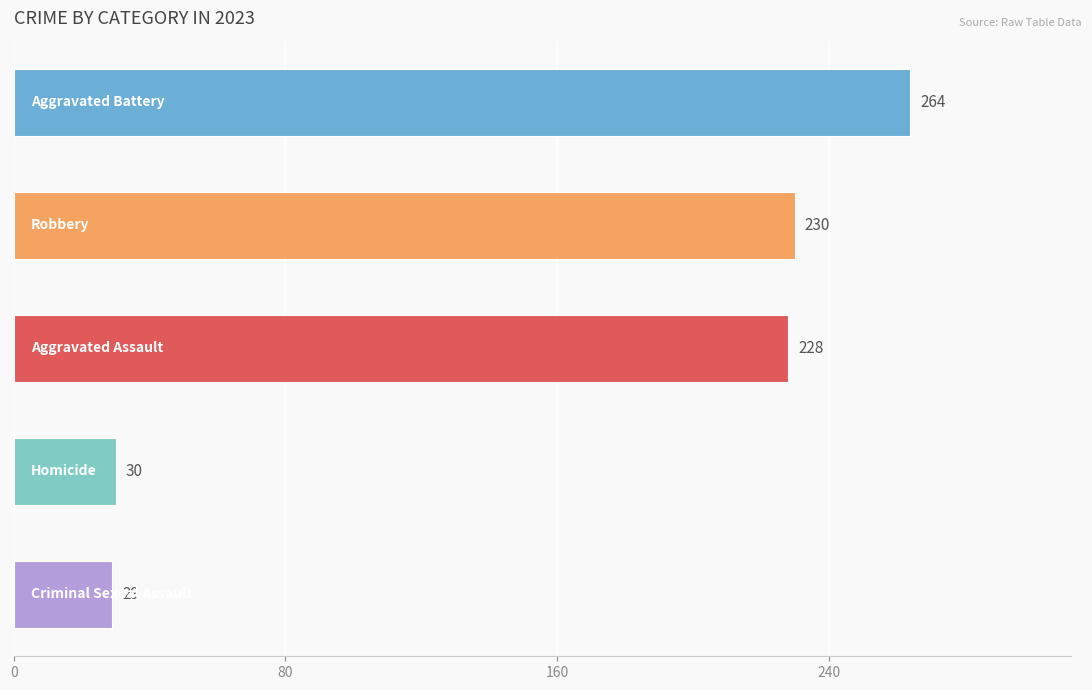

Reading bottom to top, what are all the values shown in this chart?

29	30	228	230	264